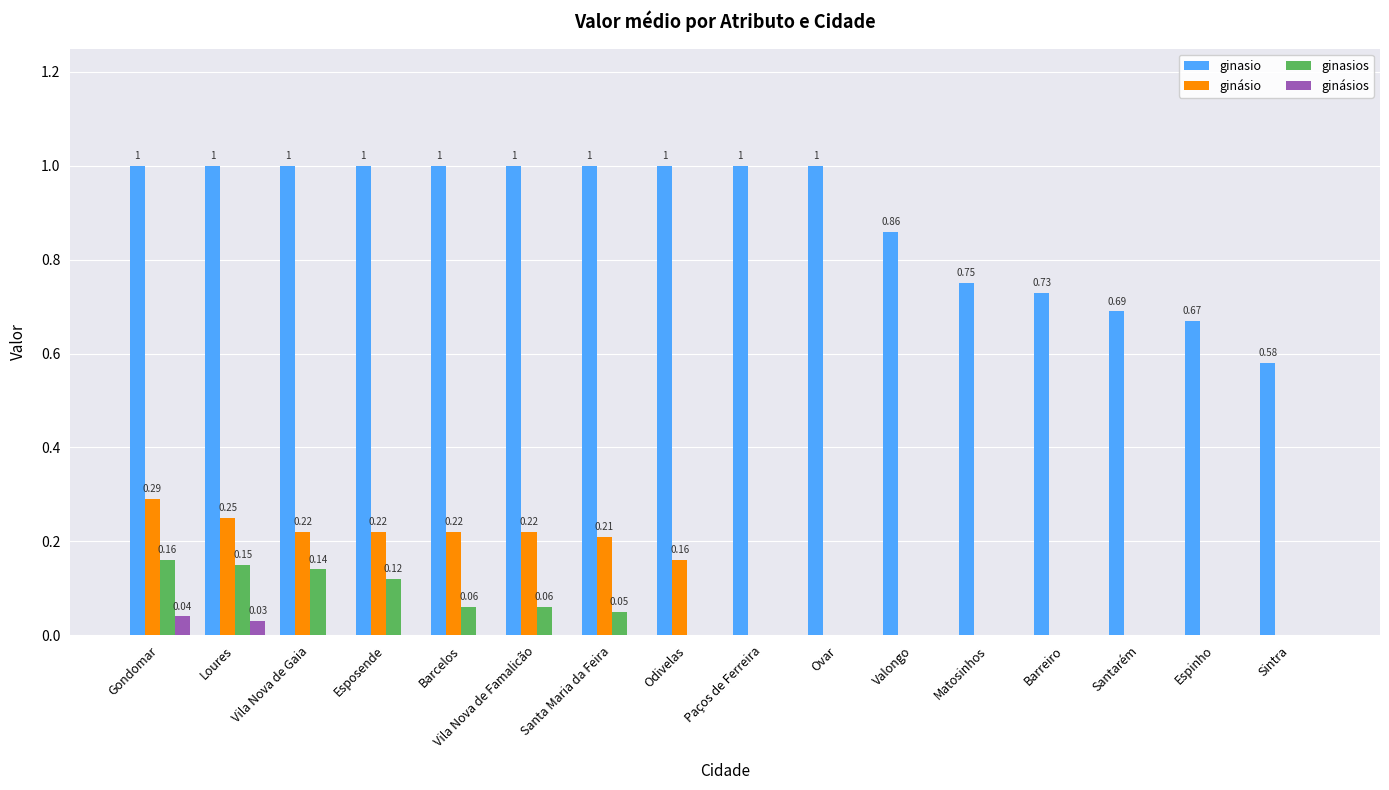

How many values in ginásio are above zero?

8